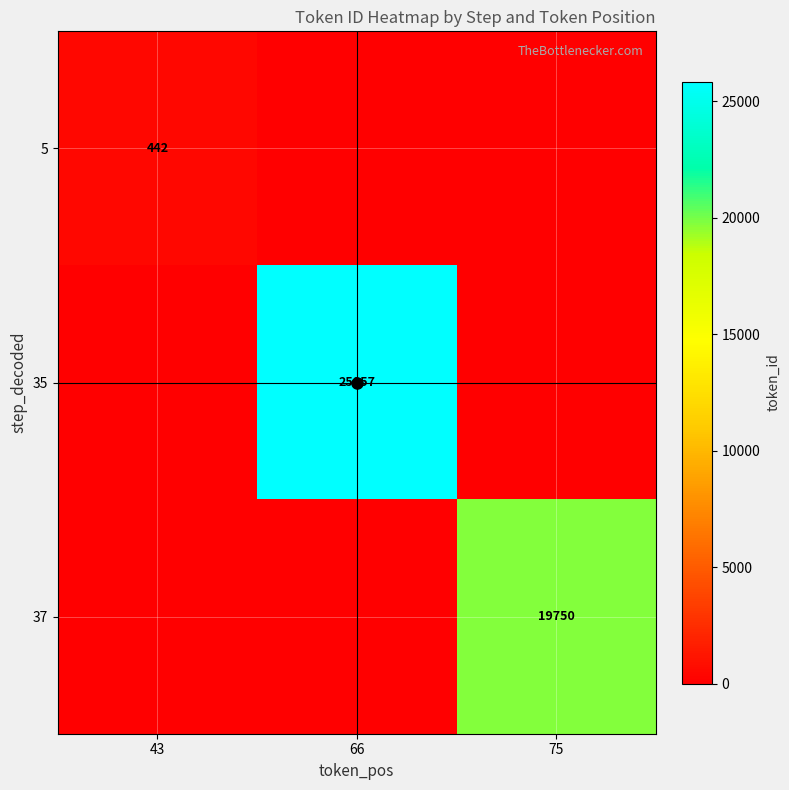

Rank the series at 43 from lowest to highest value.

35, 37, 5